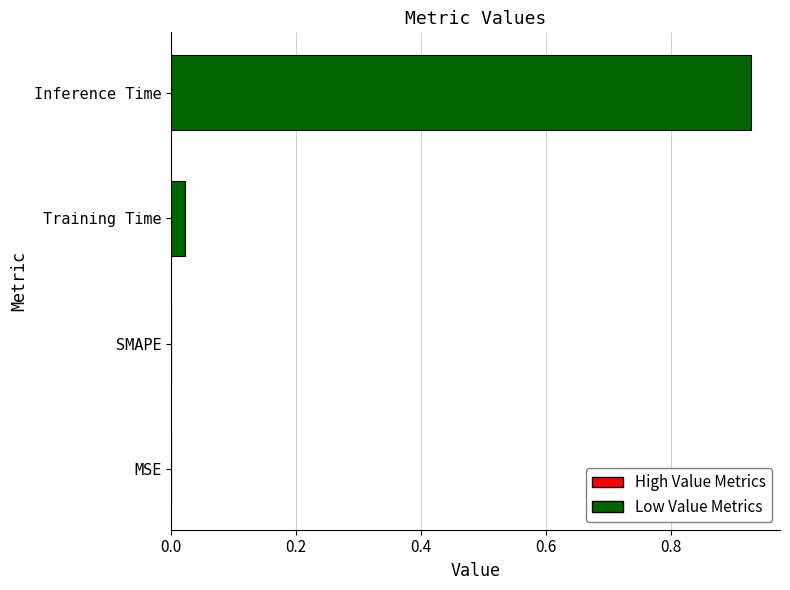

The chart shows a value of 0.2 at Inference Time. True or false?

False